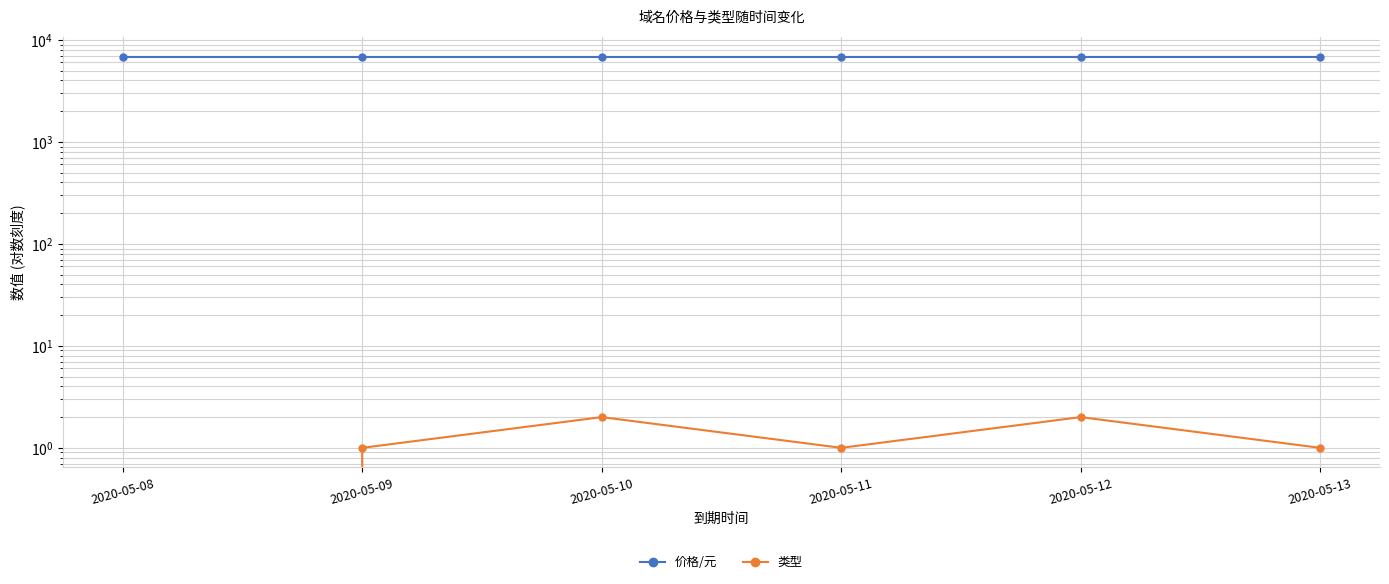

Which label corresponds to the smallest value in the chart?

2020-05-08